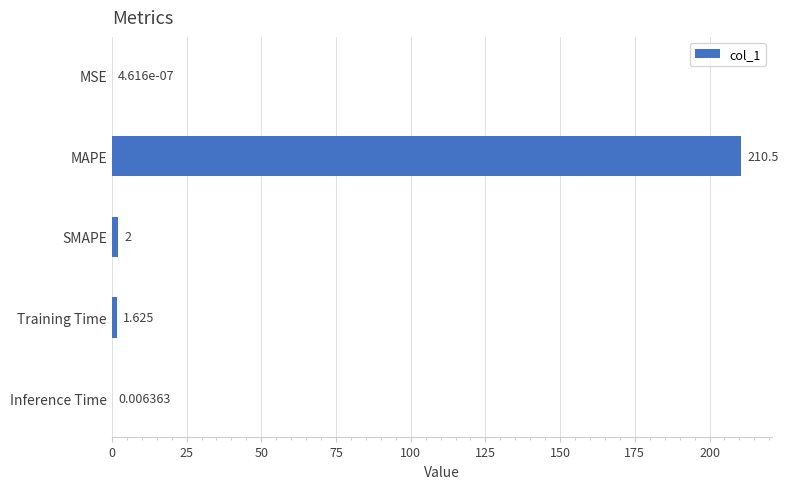

Between SMAPE and MSE, which is larger?

SMAPE